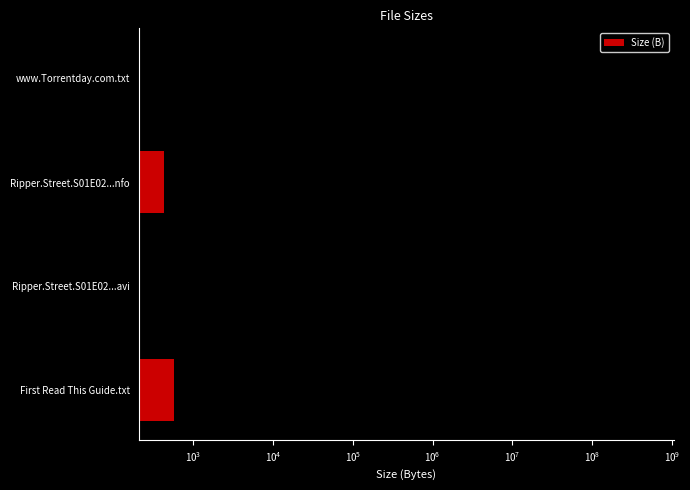

What is the average value?

130429785.0